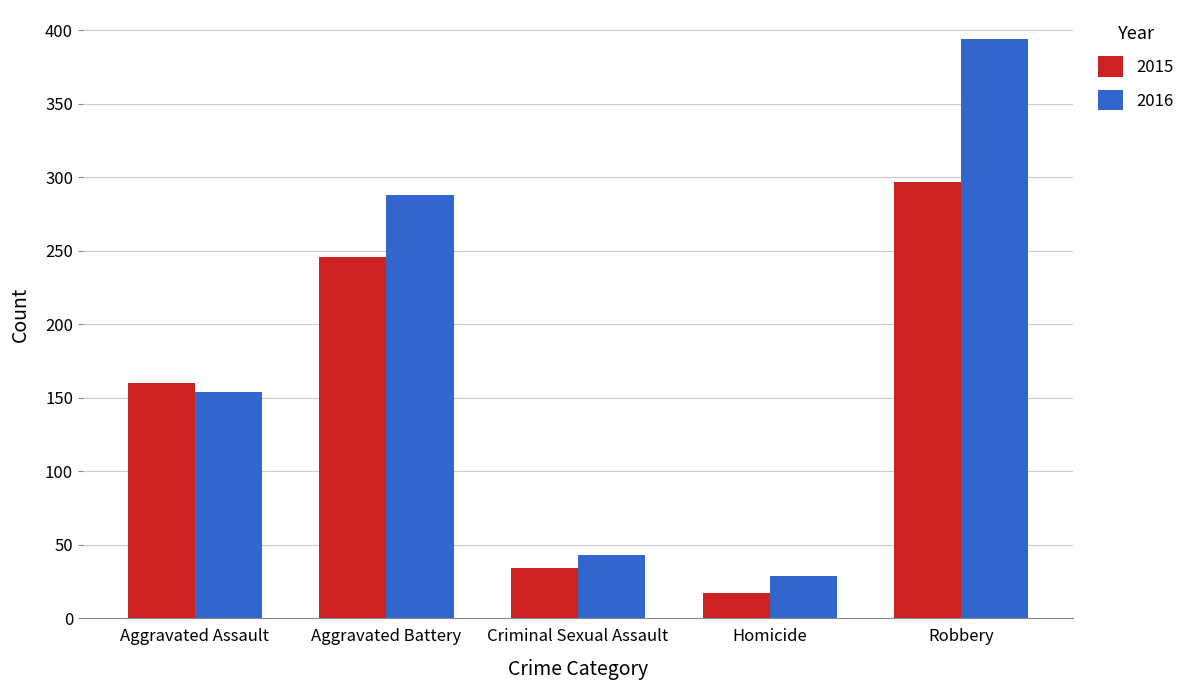

Reading left to right, list all the values displayed in this chart.

2015: 160	246	34	17	297
2016: 154	288	43	29	394